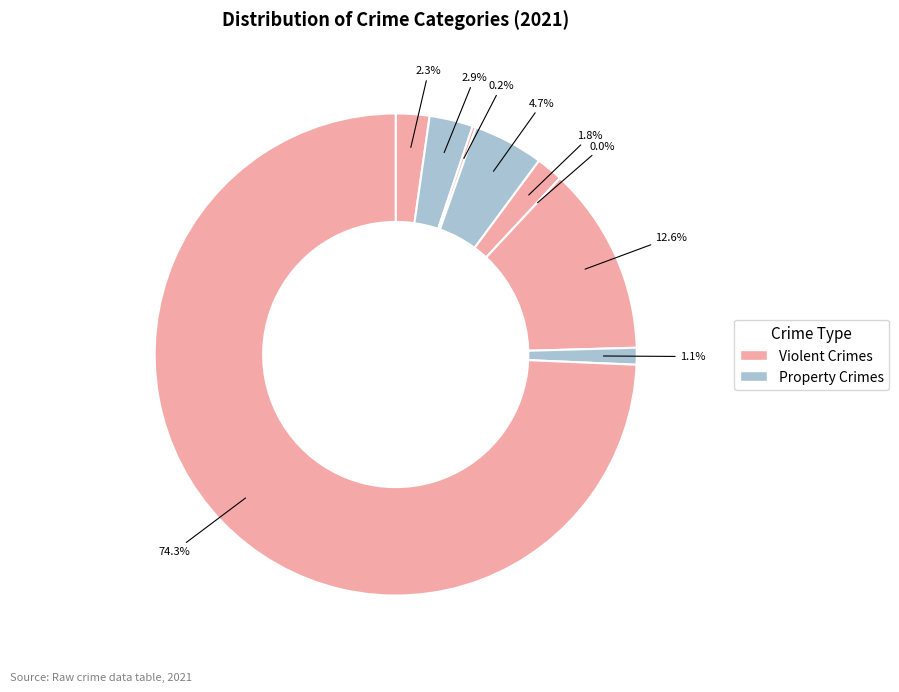

Is it true that Aggravated Battery is 11% of the pie?

False